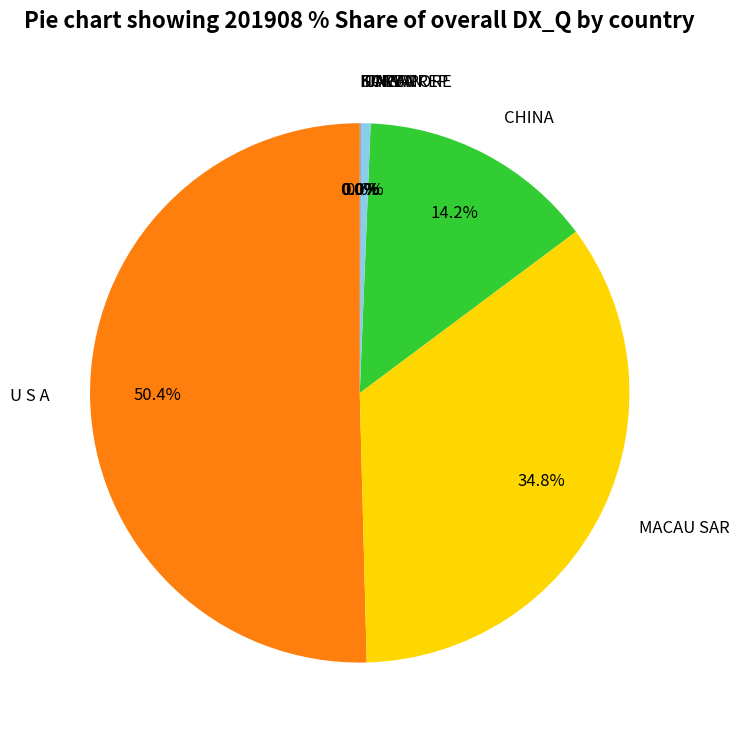

How much of the chart is everything except U S A?

49.6%